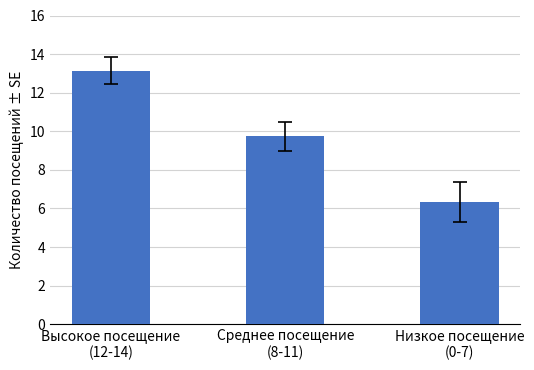

List the labels in order of value, largest first.

Высокое посещение
(12-14), Среднее посещение
(8-11), Низкое посещение
(0-7)